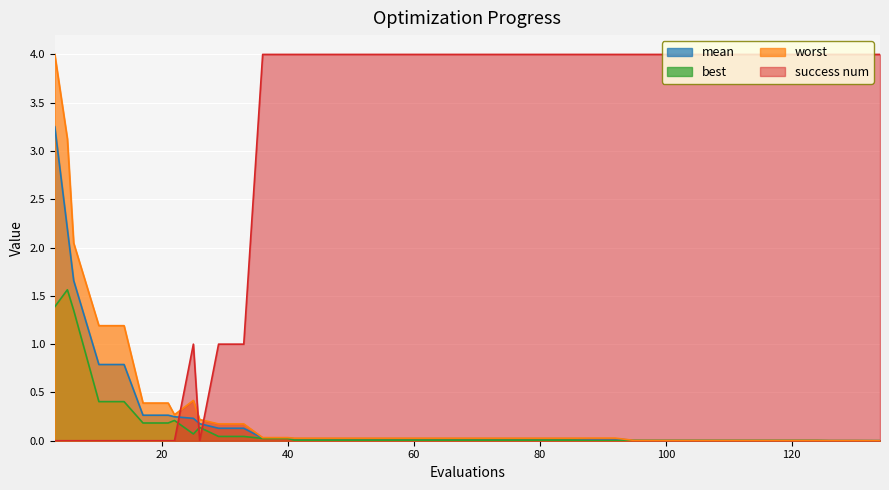

At which category is the sum across all series the highest?

3